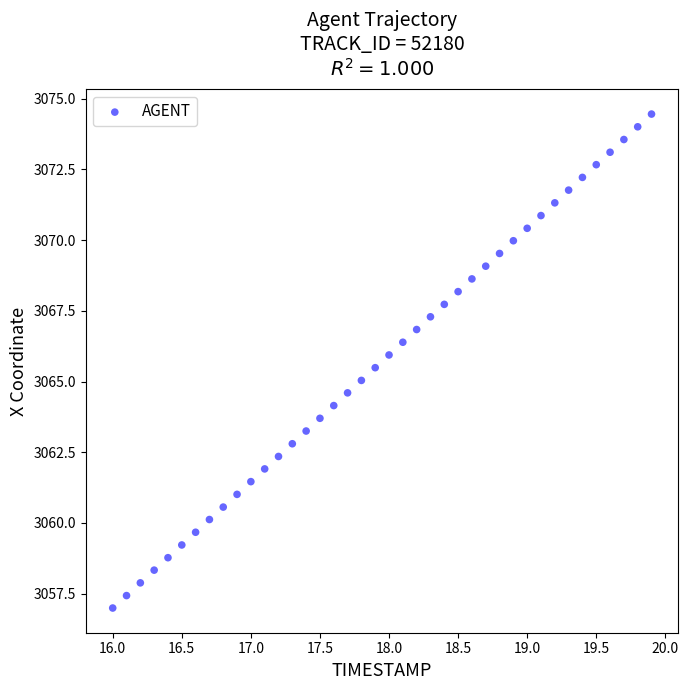

What is the range of X values (max minus min)?

3.9